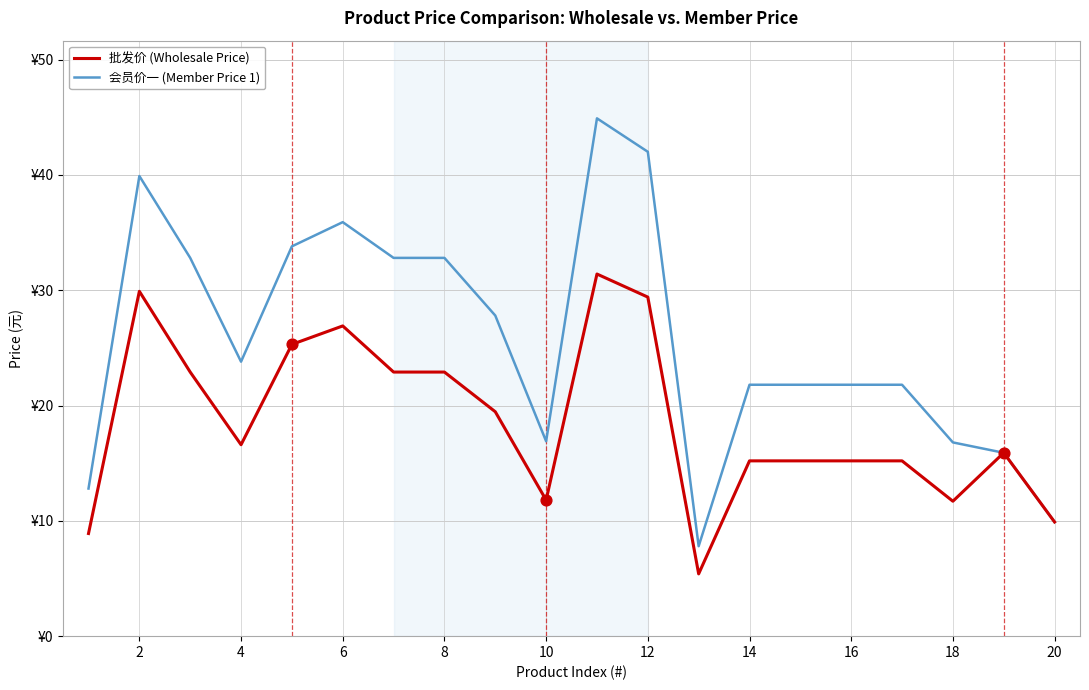

Which series has the largest Y range (max minus min)?

会员价一